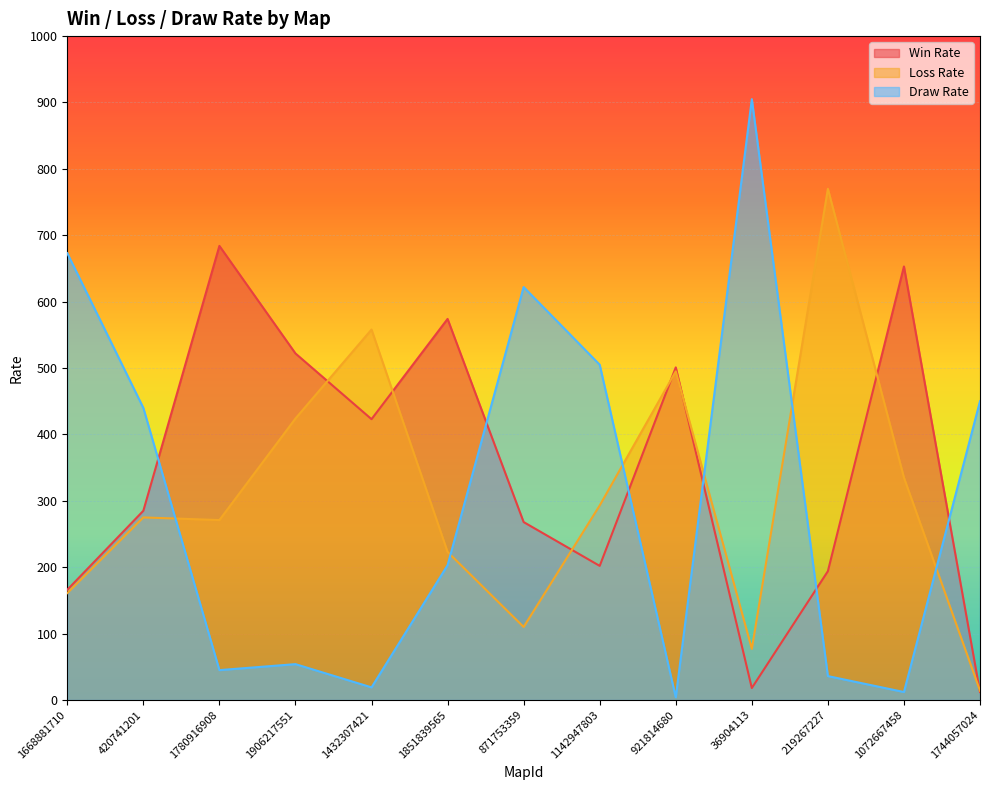

How many values in the Draw Rate series are below 203?

6